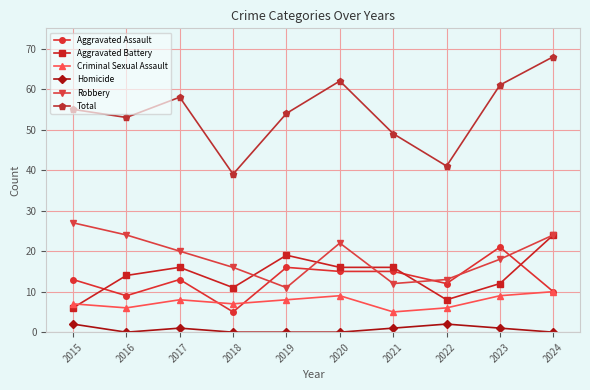

True or false: Homicide has a value of 0 at 2019.

True